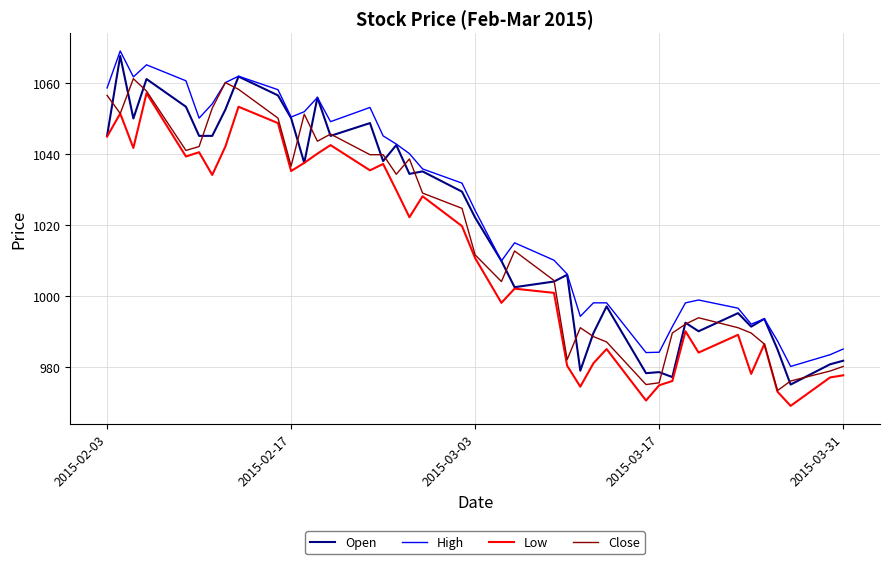

In Low, how many points are lower than both neighbors (excluding endpoints)?

12